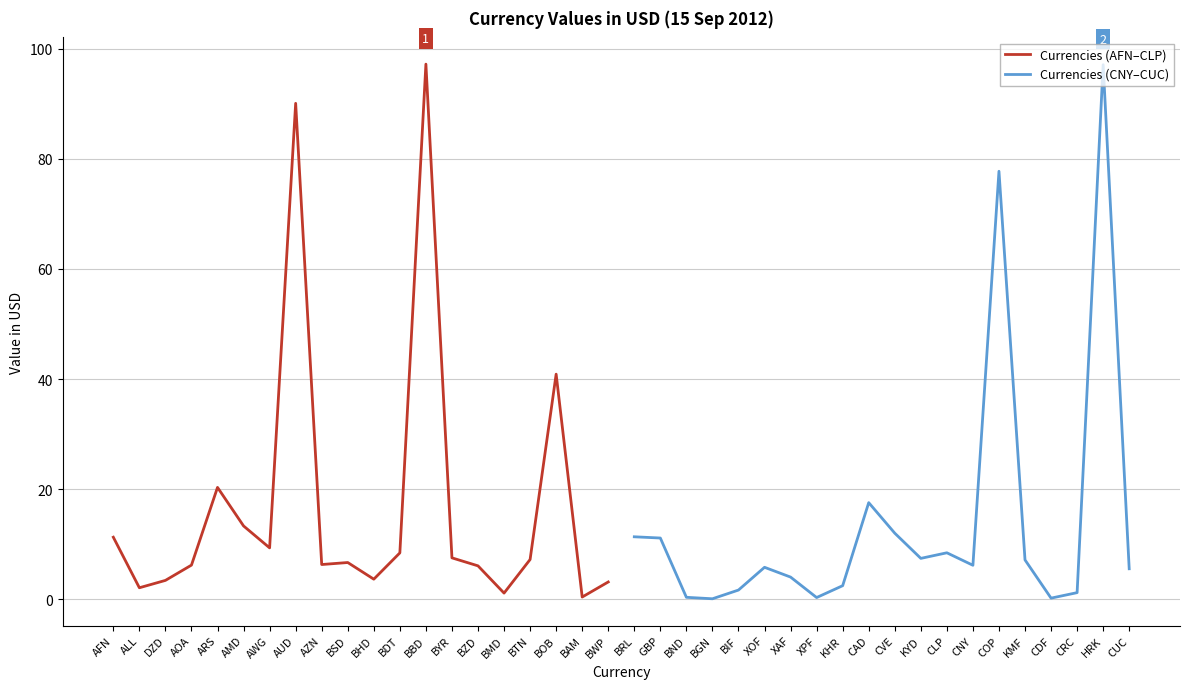

Which category has the highest value in the Currencies (CNY–CUC) series?

HRK